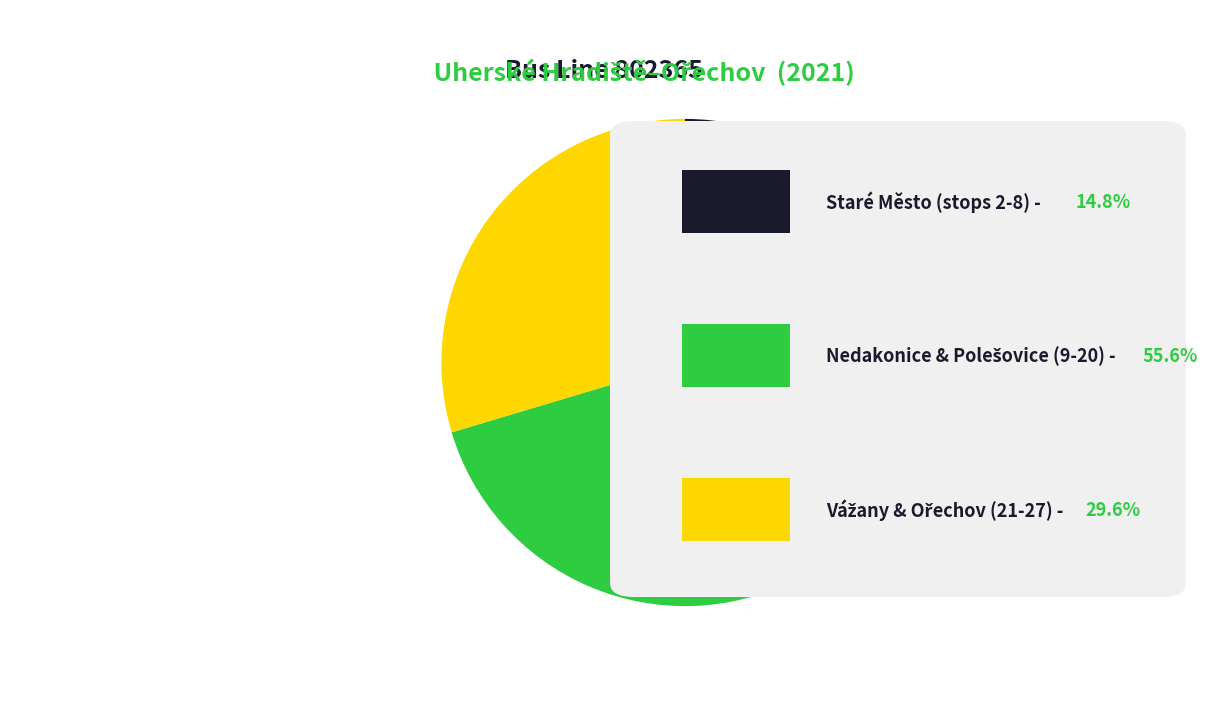

Is there any slice that represents more than half of the pie?

Yes